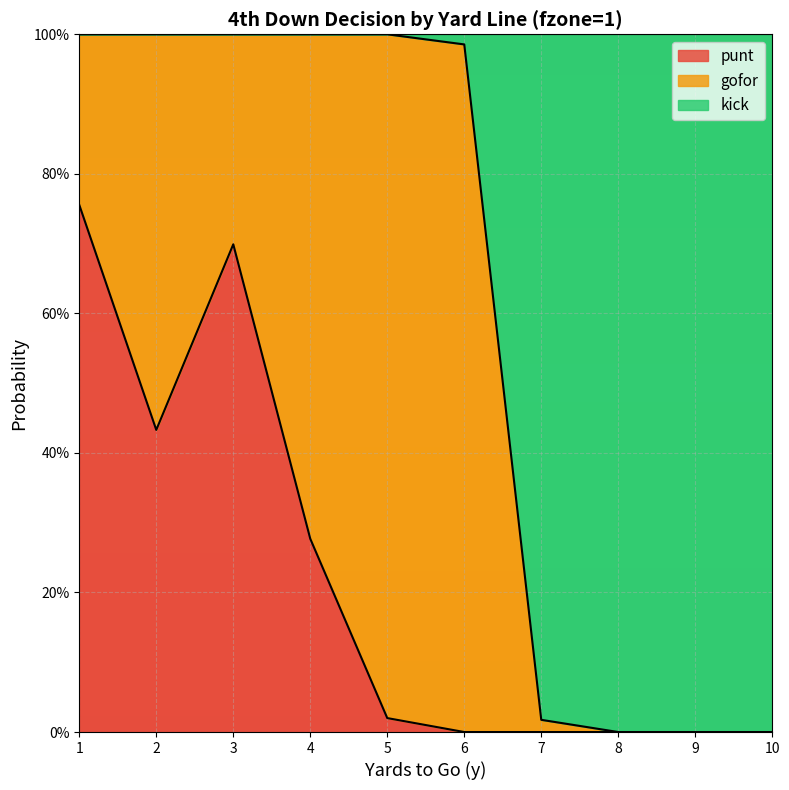

Where is the first local minimum for punt?

2